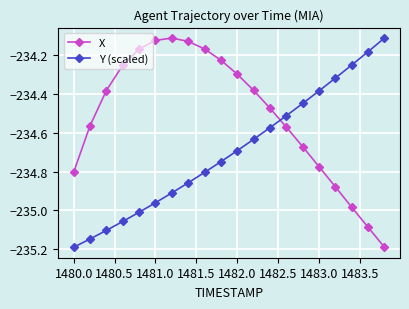

Which series has the largest total across all categories?

X